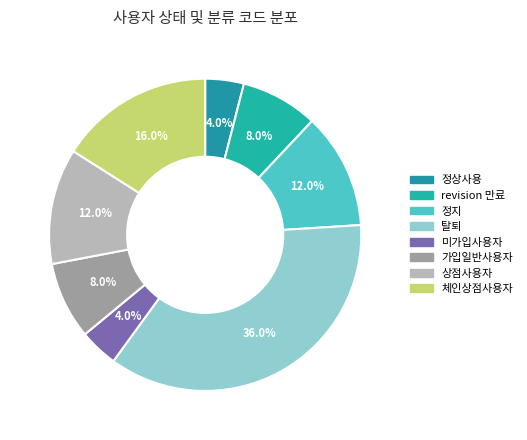

Does 가입일반사용자 represent more than half of the total?

No